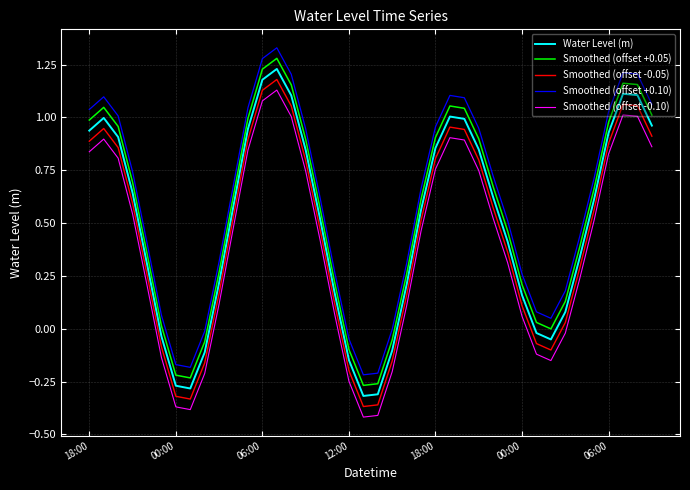

True or false: Smoothed (offset +0.05) and Smoothed (offset -0.10) intersect in this chart.

False